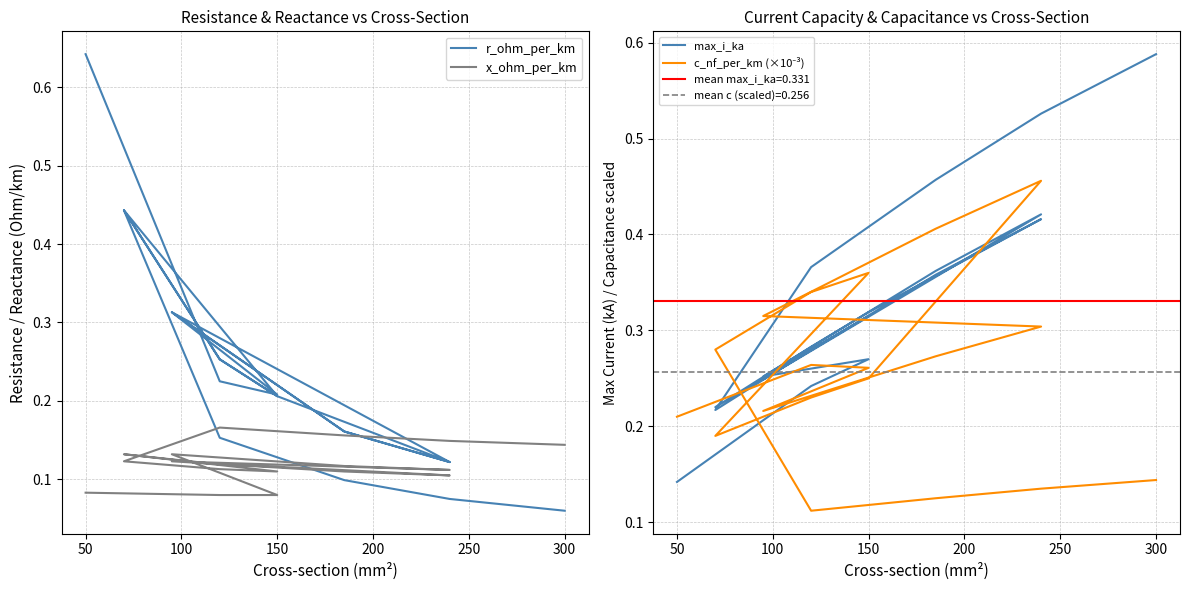

How many lines are shown in the chart?

4